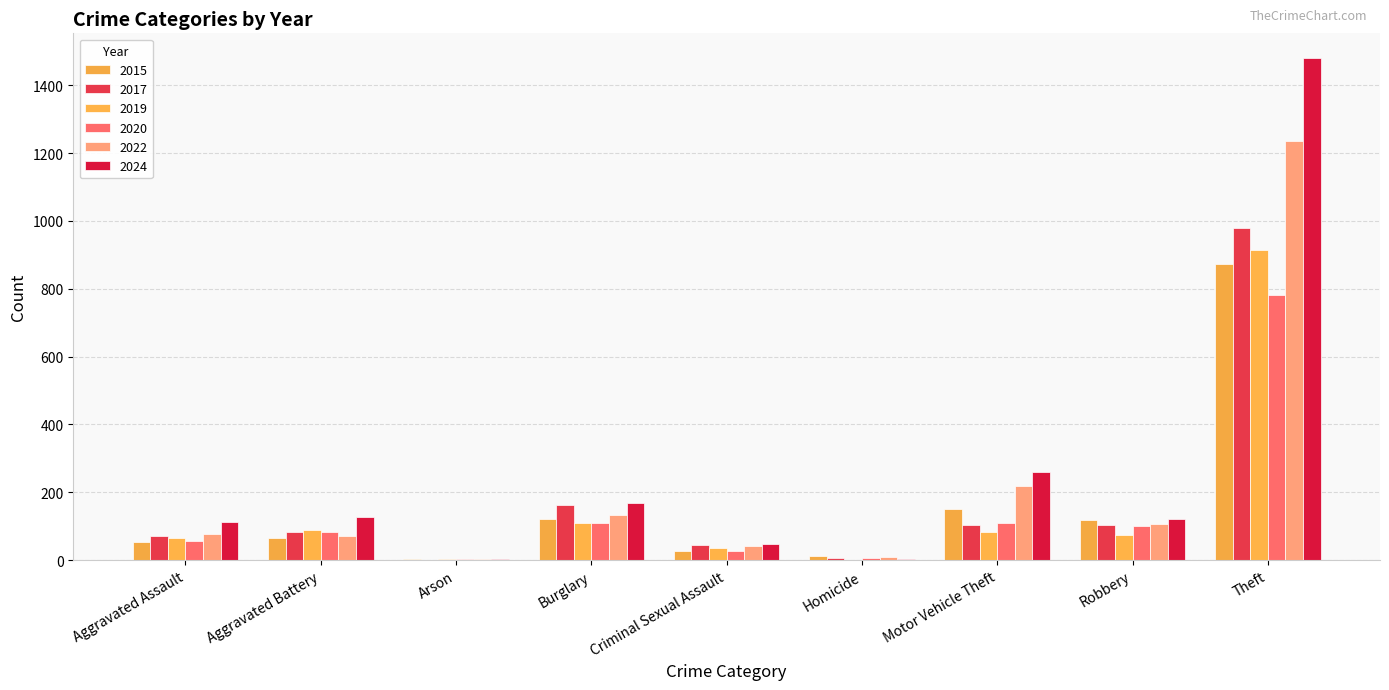

What are all the series names shown in the legend?

2015, 2017, 2019, 2020, 2022, 2024